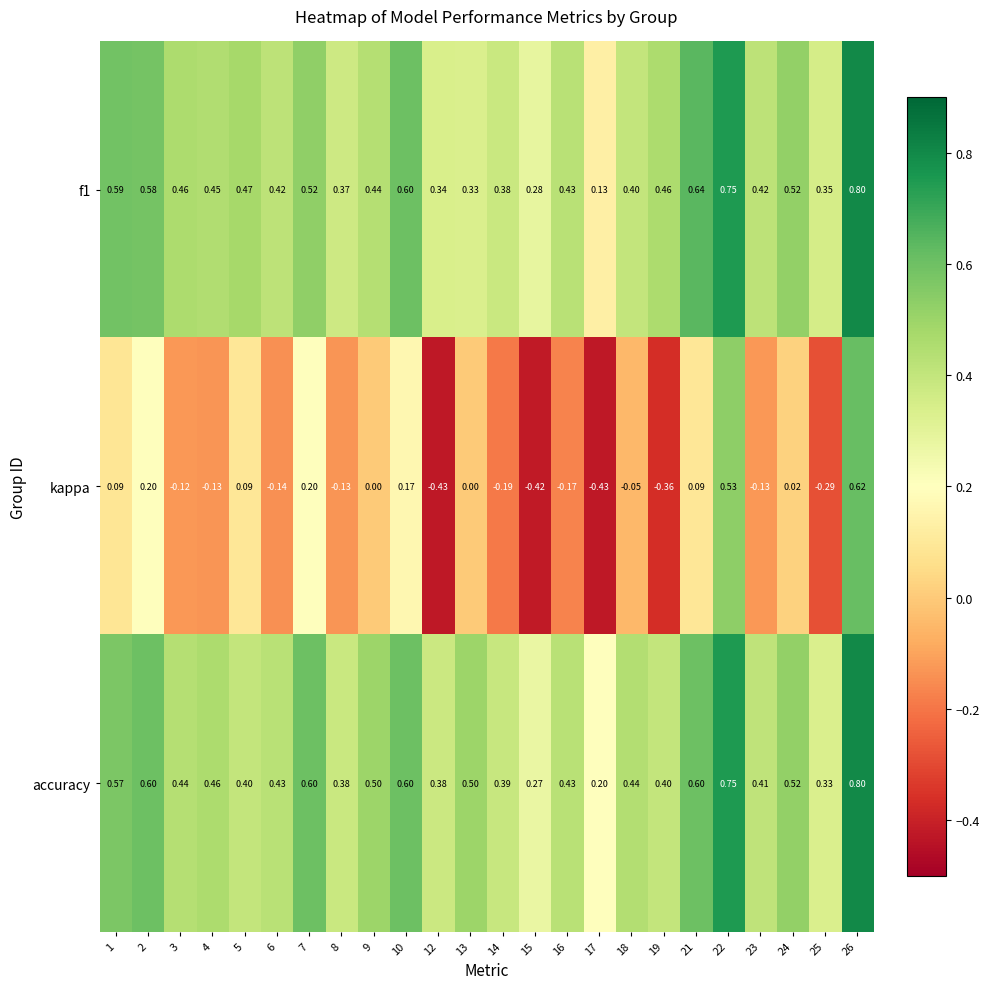

Is the value of accuracy at 26 greater than the value of kappa at 16?

Yes